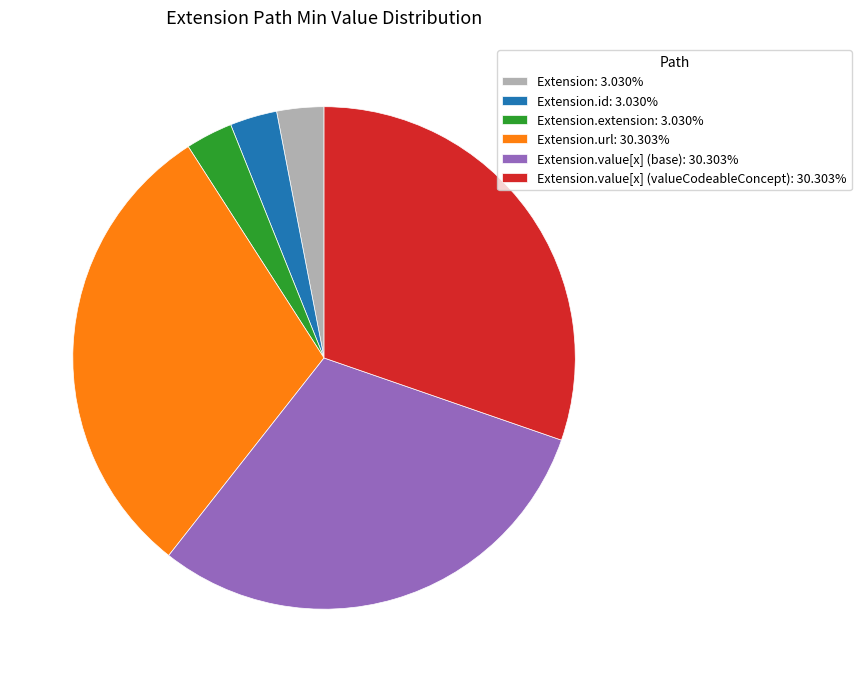

Is there a majority slice in this chart?

No